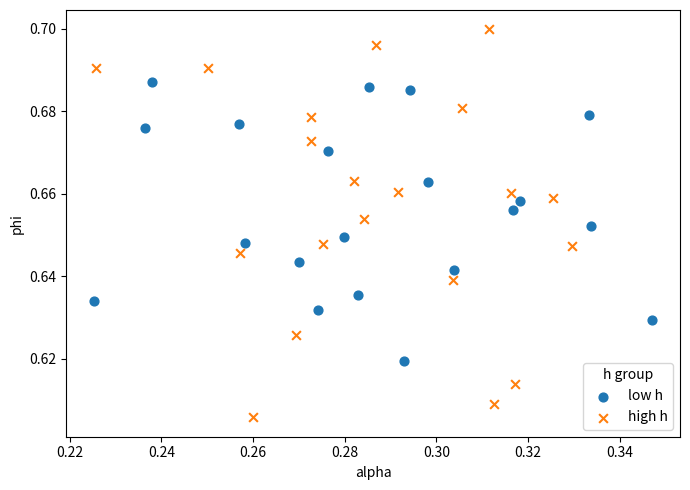

Which series contains the highest Y value?

high h